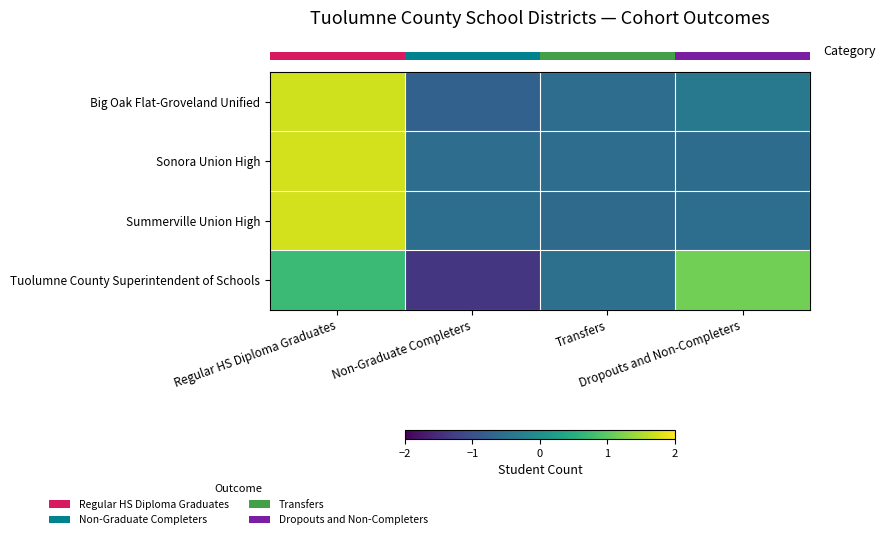

At how many categories does at least one series exceed 0?

2